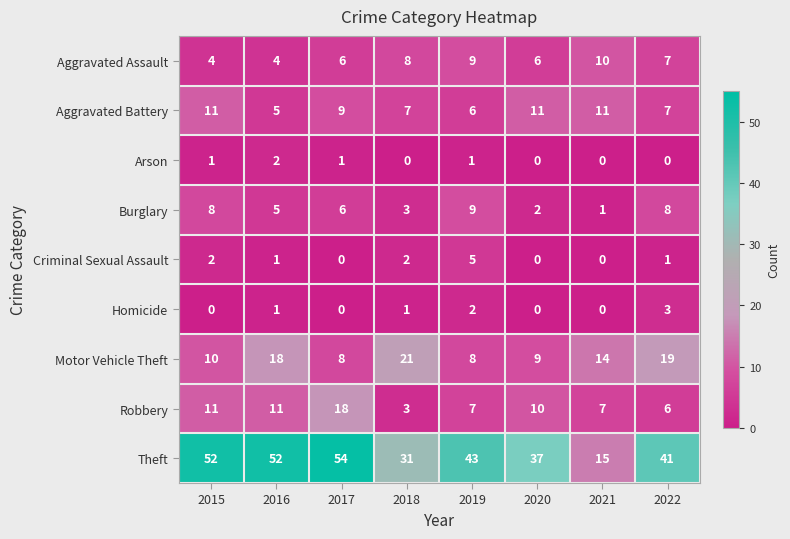

Is the value of Aggravated Assault at 2017 greater than the value of Robbery at 2019?

No